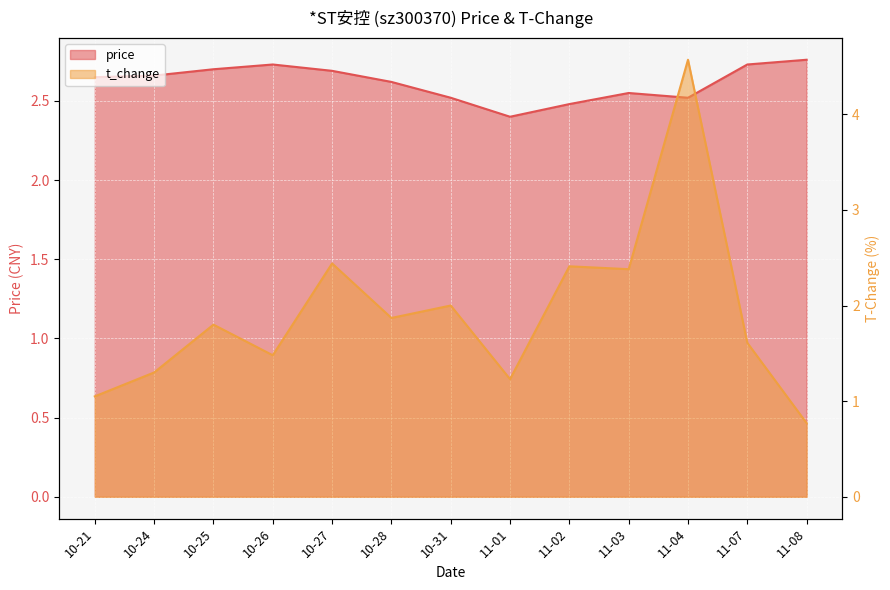

Is the value of price at 11-04 greater than the value of t_change at 11-02?

Yes